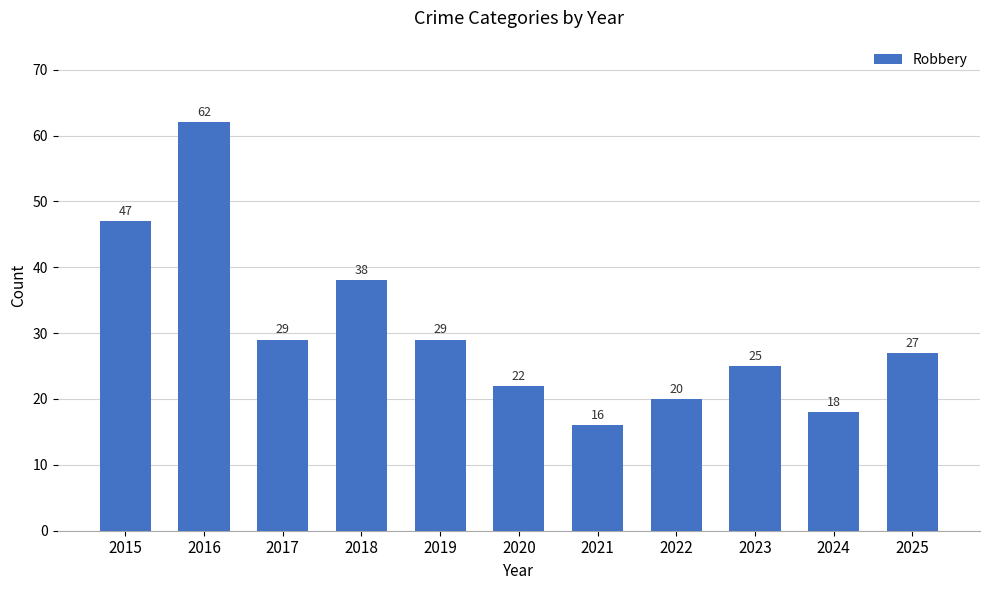

How many series are shown in this chart?

1